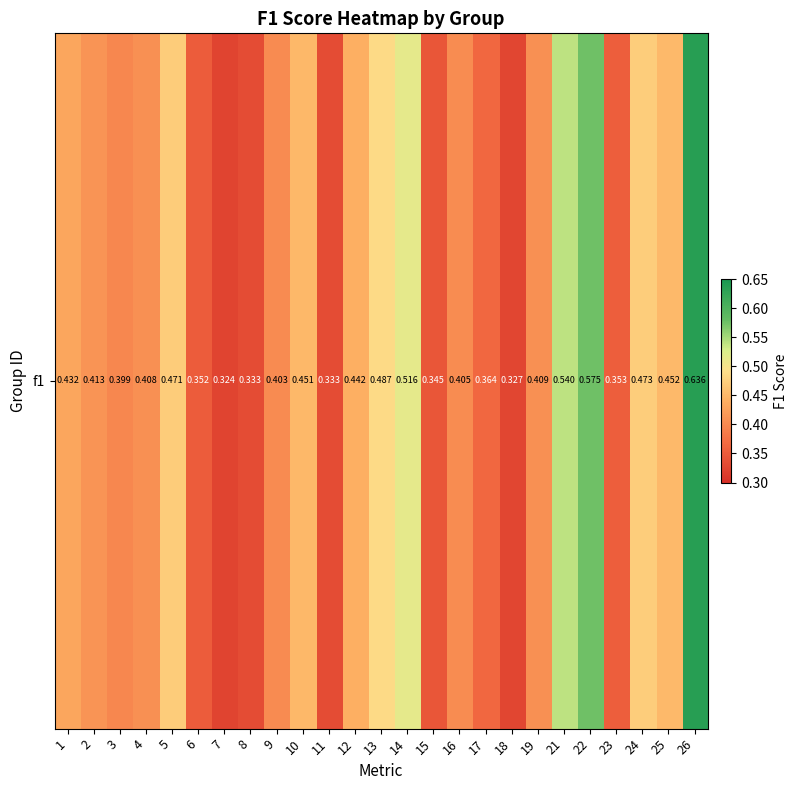

List the labels in order of value, largest first.

26, 22, 21, 14, 13, 24, 5, 25, 10, 12, 1, 2, 19, 4, 16, 9, 3, 17, 23, 6, 15, 8, 11, 18, 7